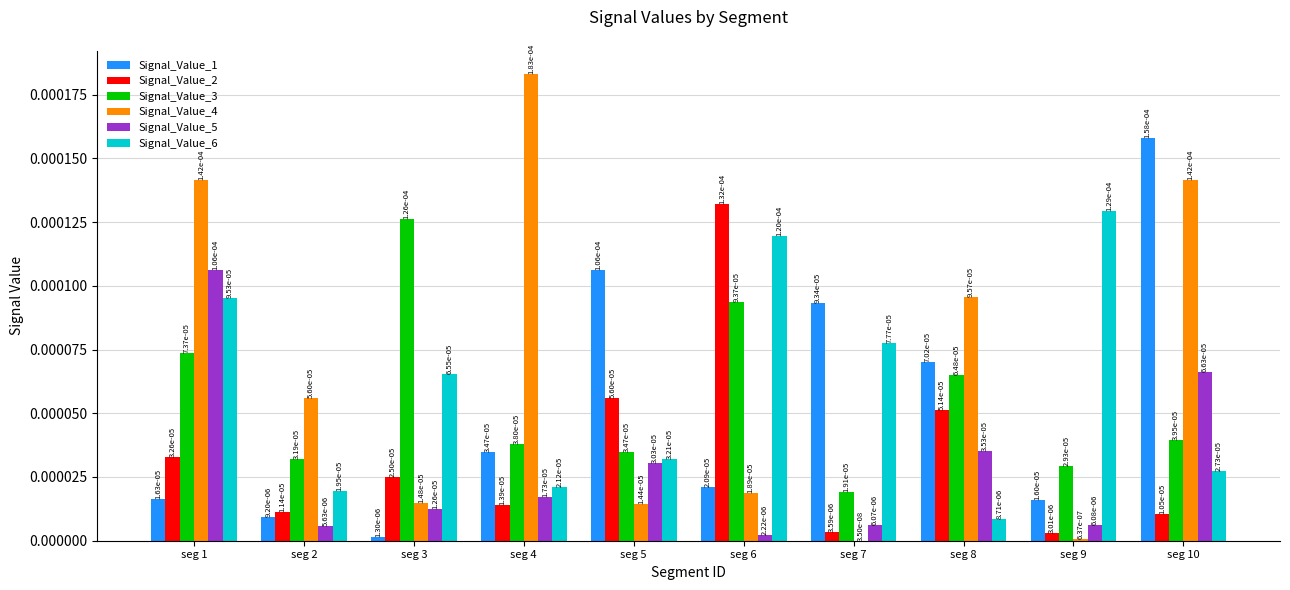

What are all the series names shown in the legend?

Signal_Value_1, Signal_Value_2, Signal_Value_3, Signal_Value_4, Signal_Value_5, Signal_Value_6